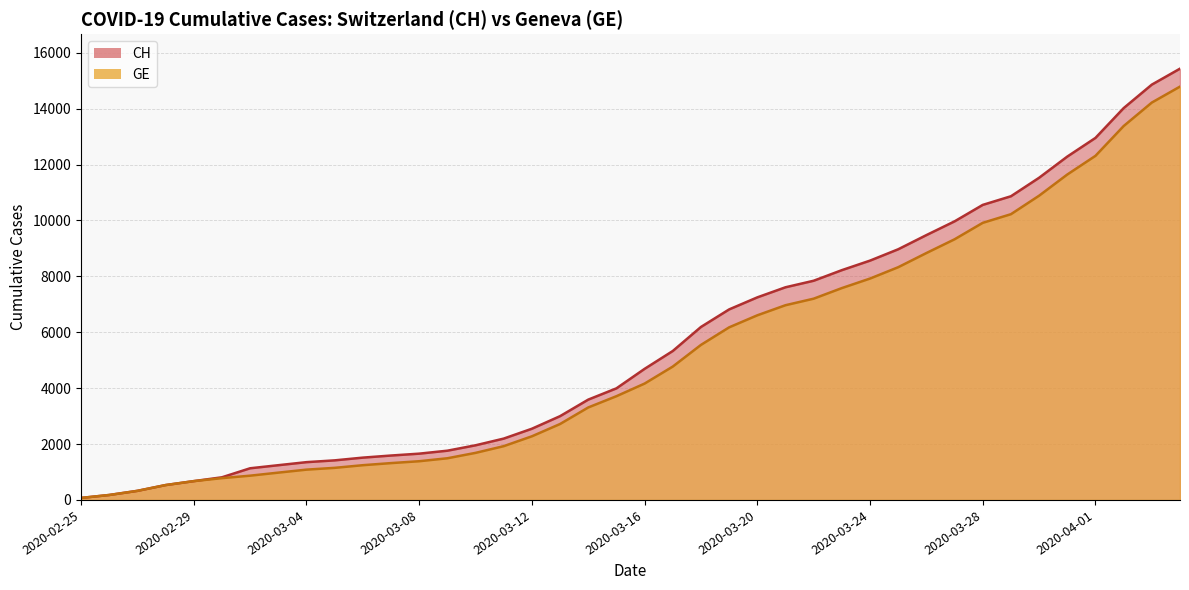

How many data points in CH are above 4691?

19